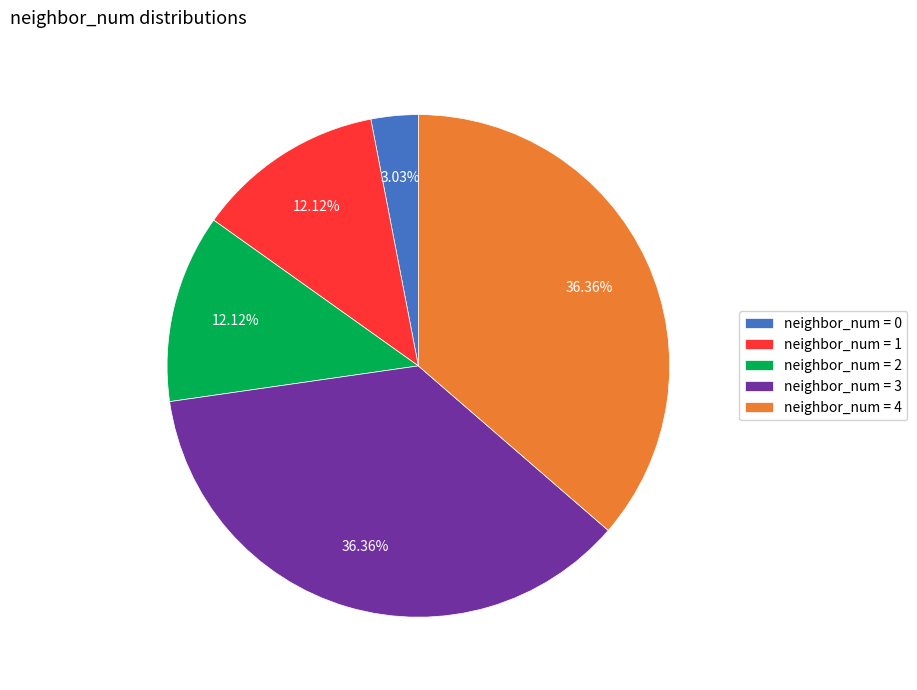

What is the ratio of the value at neighbor_num = 1 to the value at neighbor_num = 4?

0.3